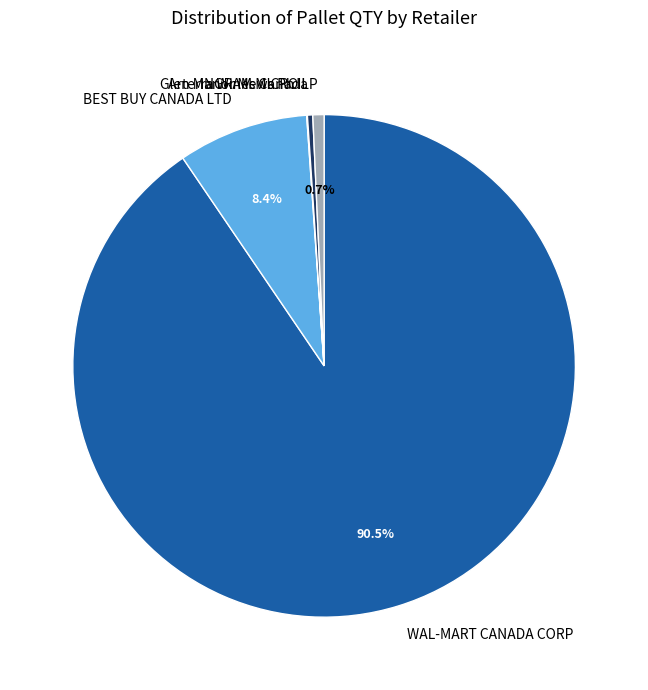

The WAL-MART CANADA CORP slice represents 85% of the pie. True or false?

False